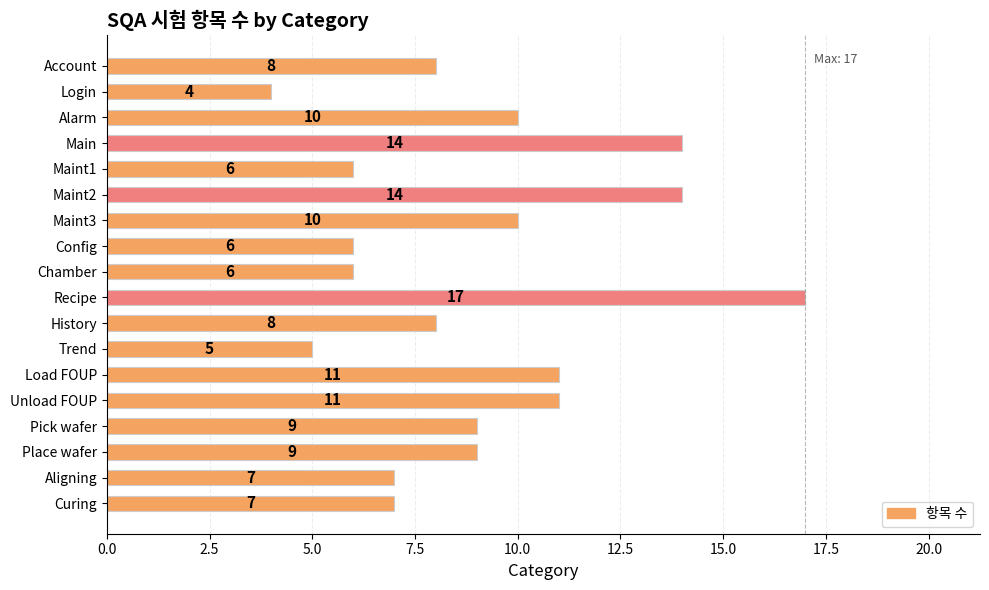

Between Pick wafer and Maint3, which is larger?

Maint3